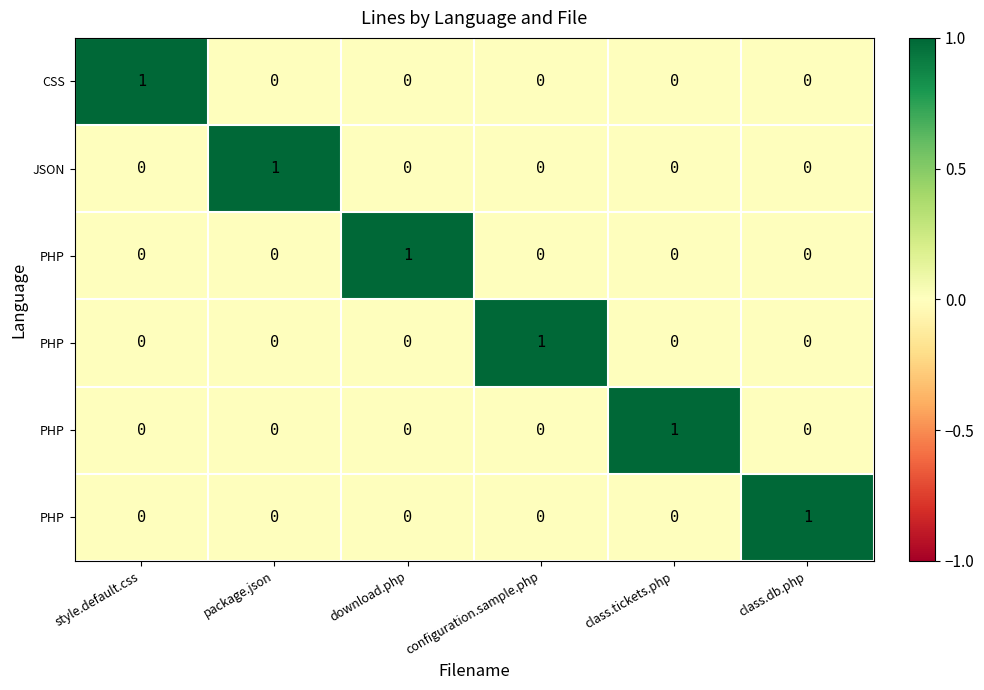

Between download.php and package.json, which is larger?

download.php